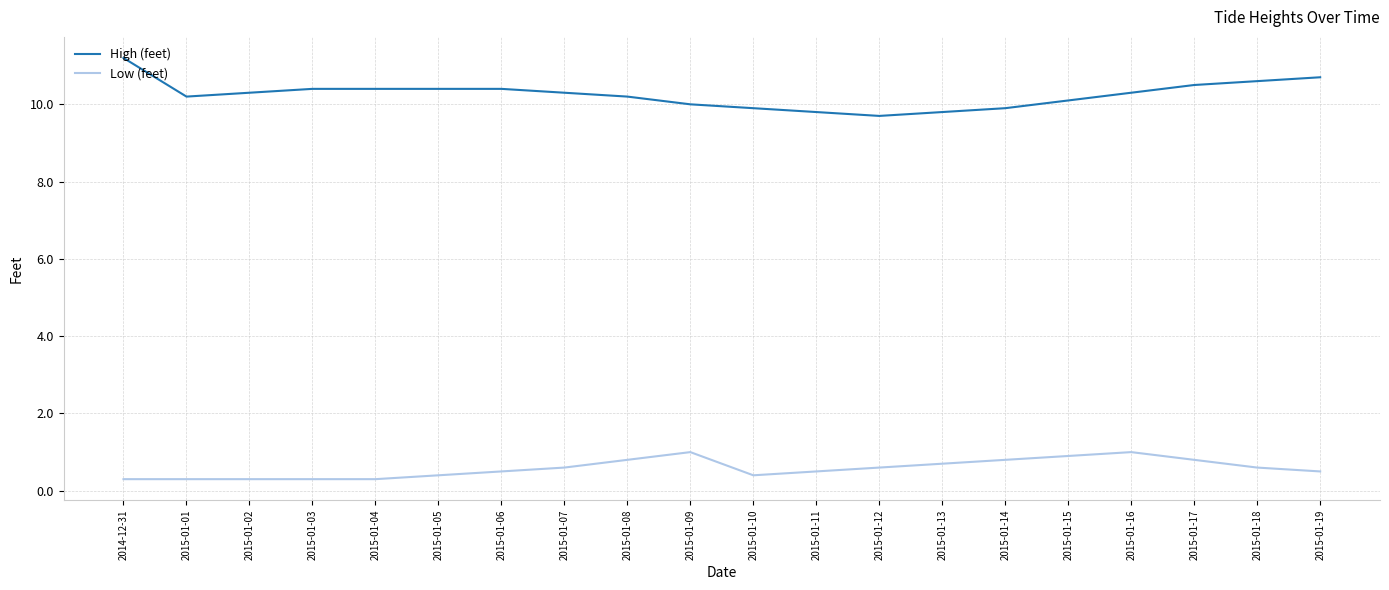

List the series in order of their peak value, highest first.

High (feet), Low (feet)